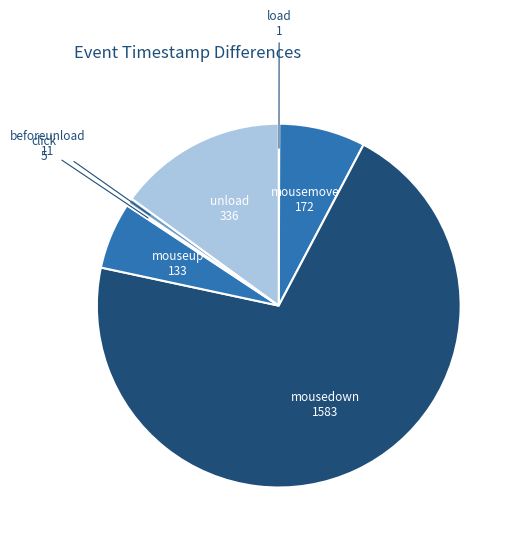

The mouseup slice represents 1% of the pie. True or false?

False